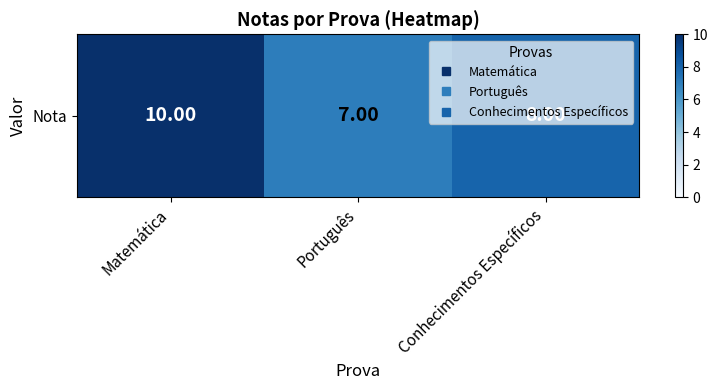

Between Matemática and Português, which is larger?

Matemática